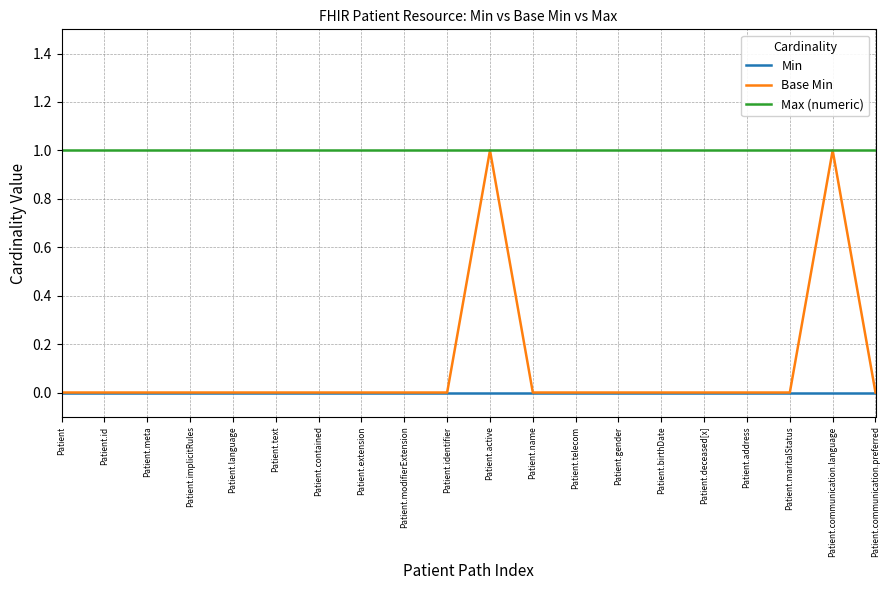

Count the number of categories in the chart.

20